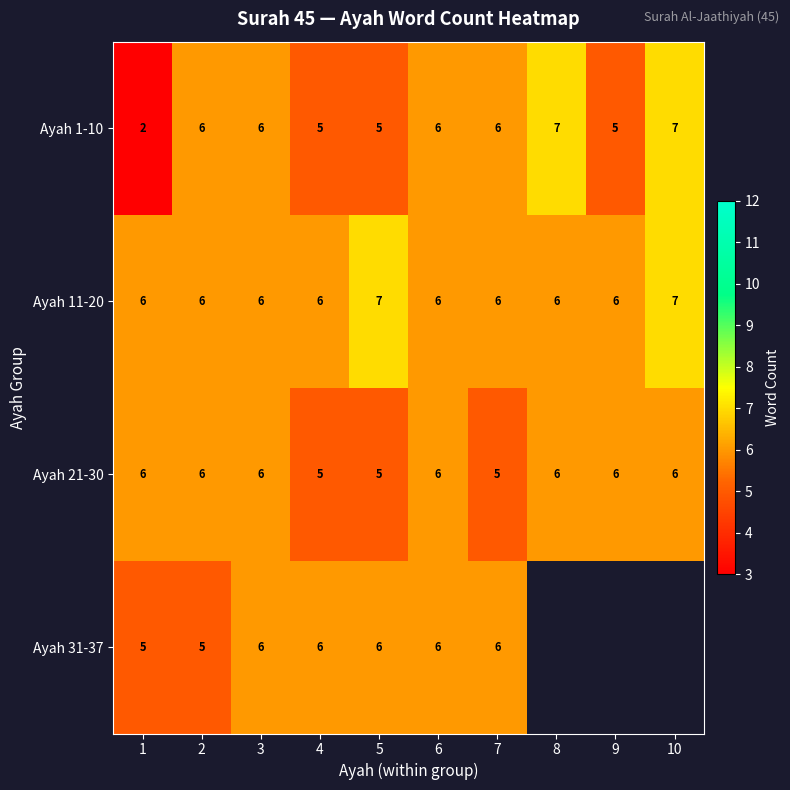

At how many categories does at least one series exceed 3?

10